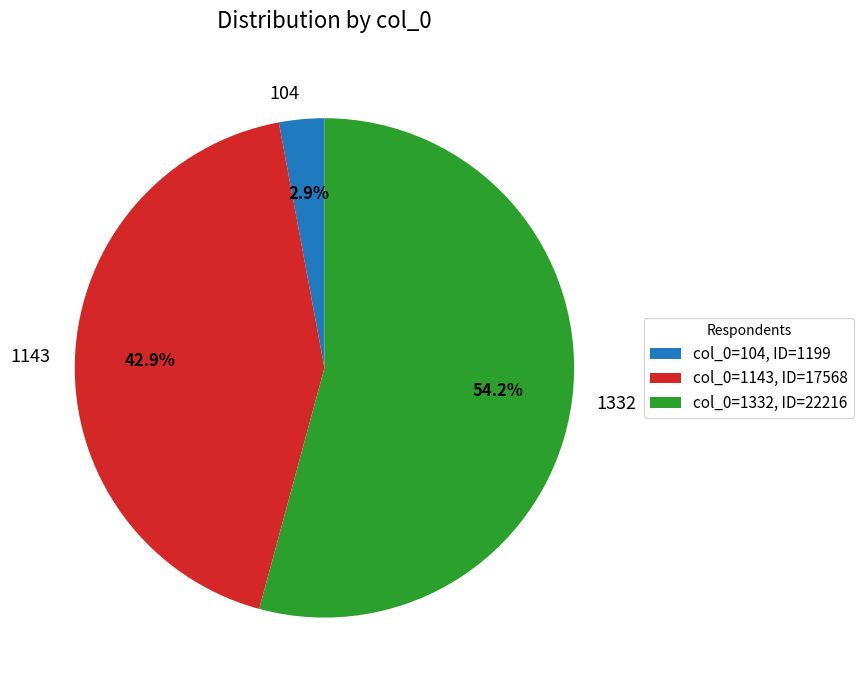

Between 1332 and 1143, which is larger?

1332